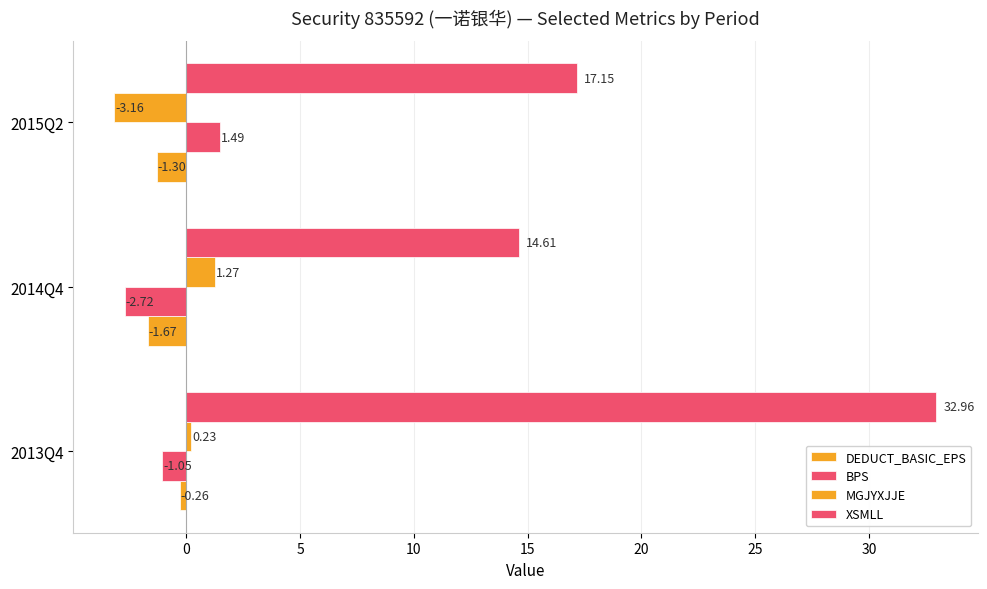

What is the greatest value displayed?

33.0